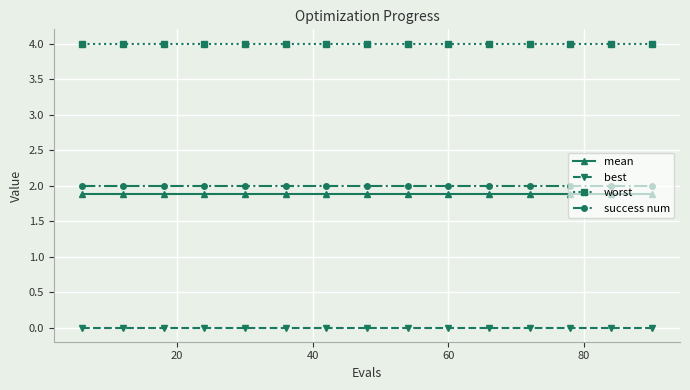

True or false: mean and success num cross at least once.

False